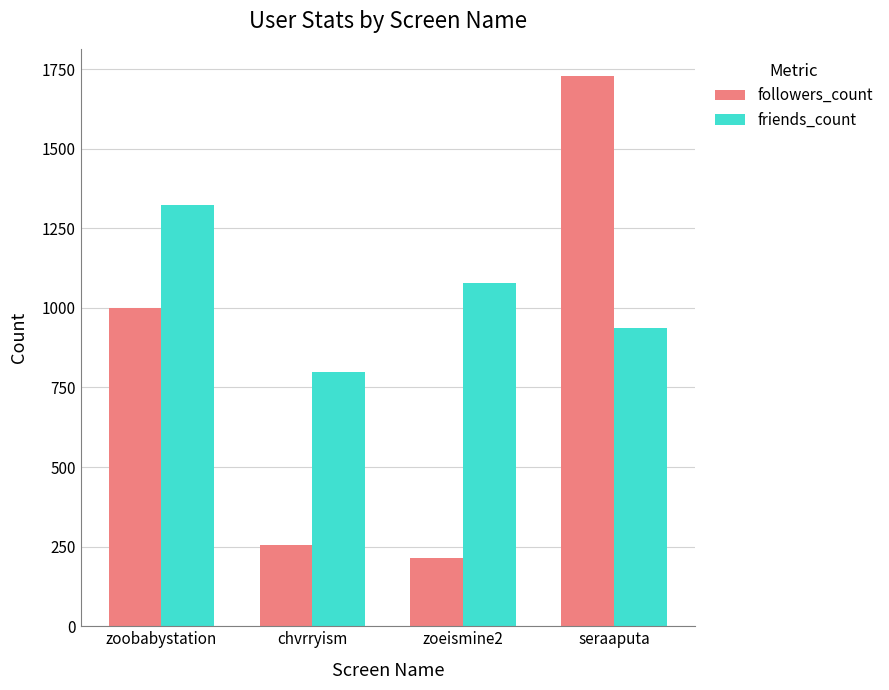

How many values in the friends_count series are below 1077?

2